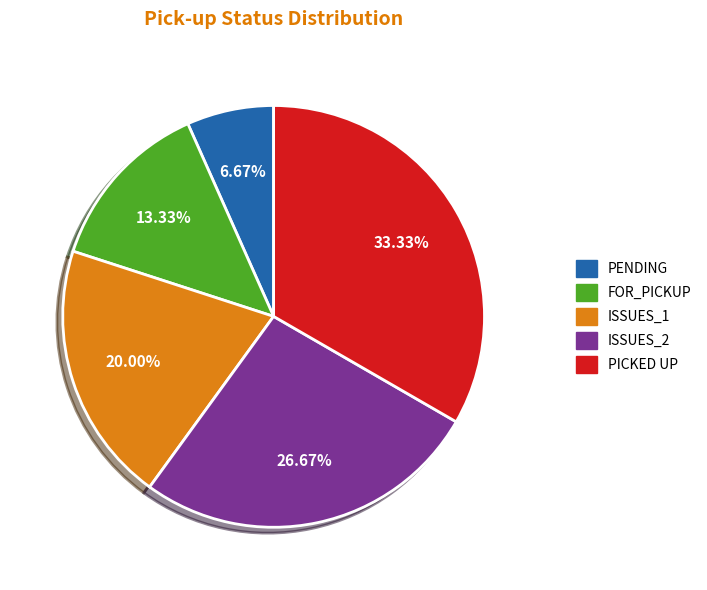

Do ISSUES_2 and PICKED UP together represent more than half of the pie?

Yes